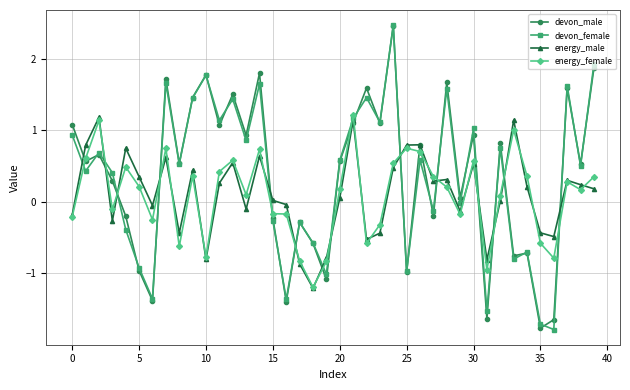

What is the highest value of the energy_male series?

1.2